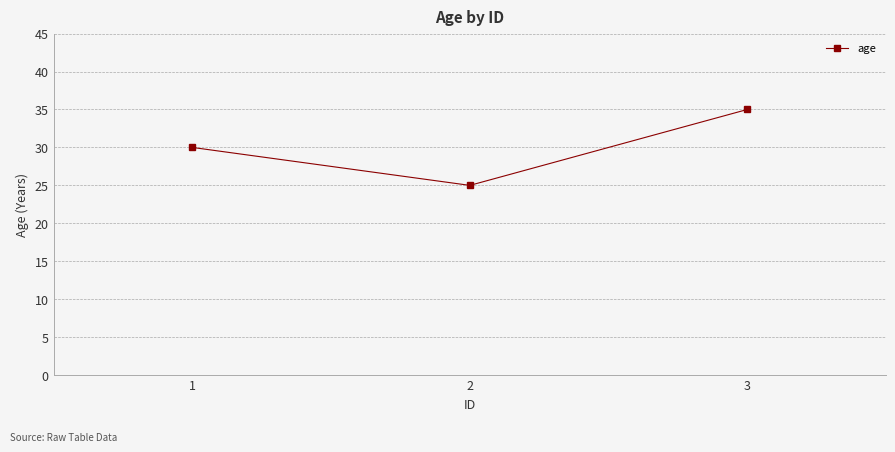

Between 3 and 1, which is larger?

3